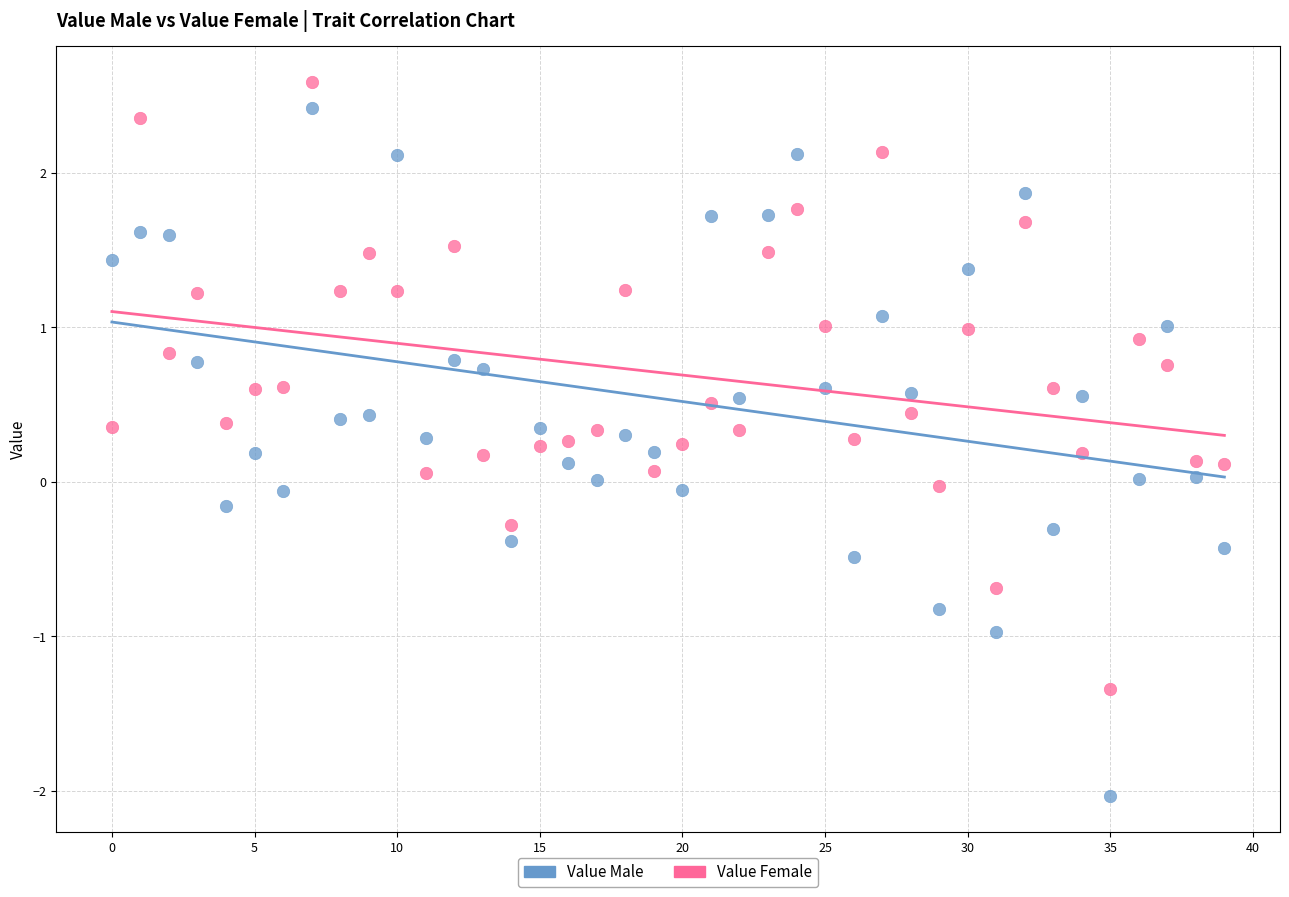

Which series reaches the maximum Y coordinate?

Value Female